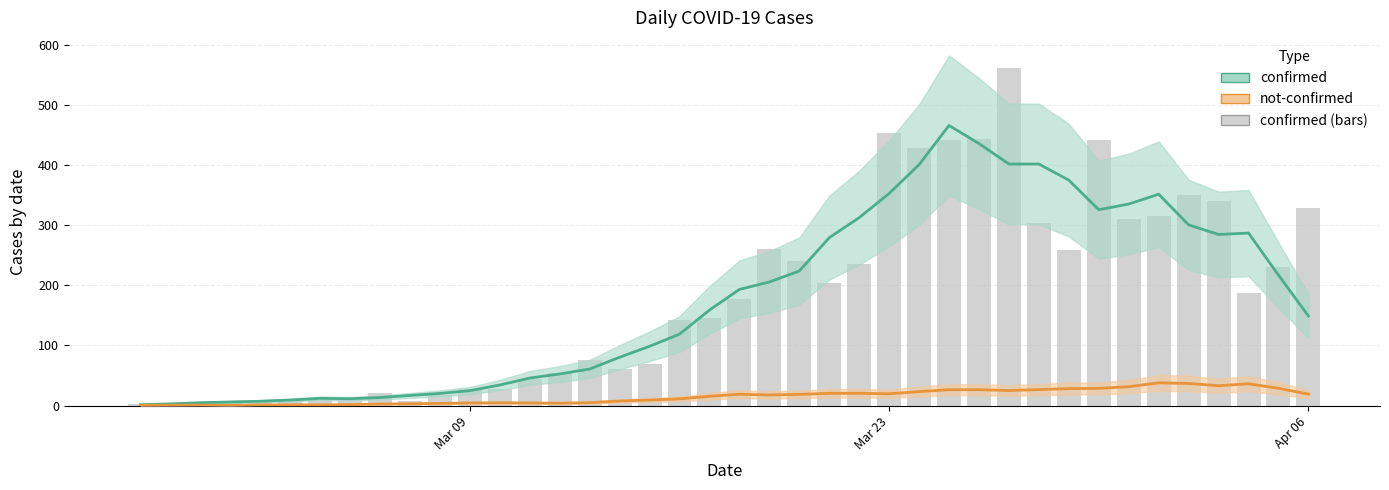

What is the difference between the maximum and minimum values?

561